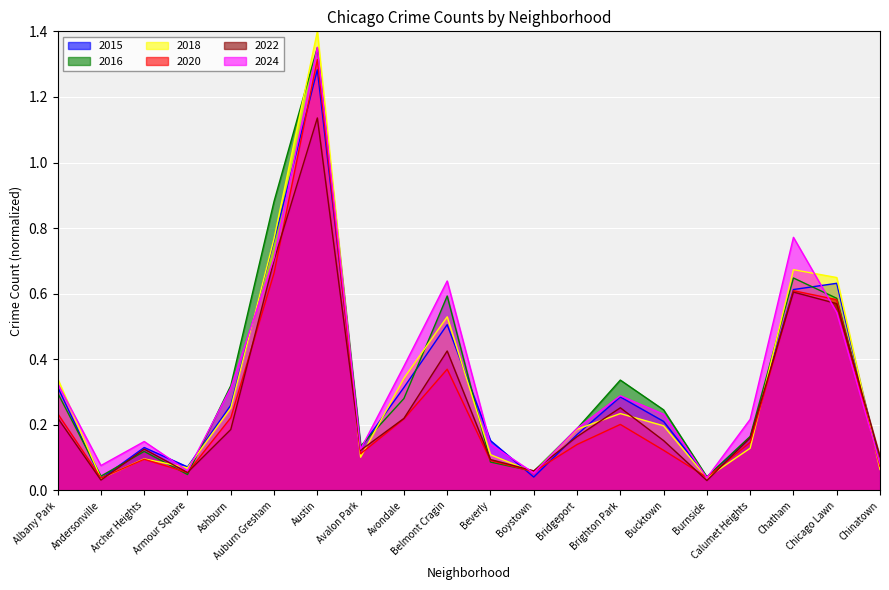

Which has a higher value, Brighton Park or Albany Park?

Albany Park